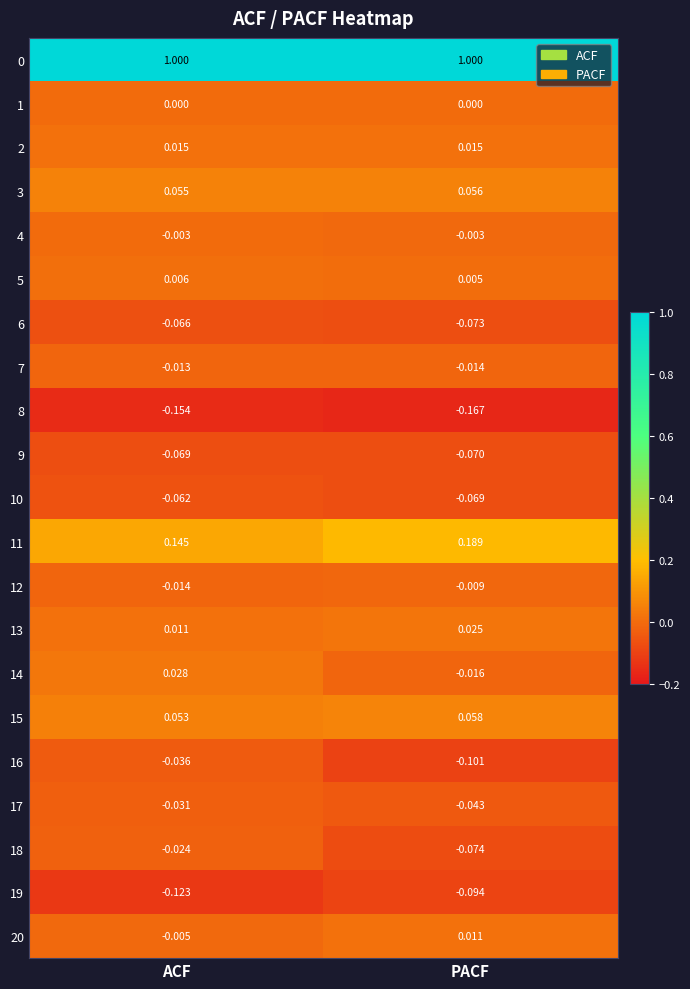

At which category is the sum across all series the highest?

ACF